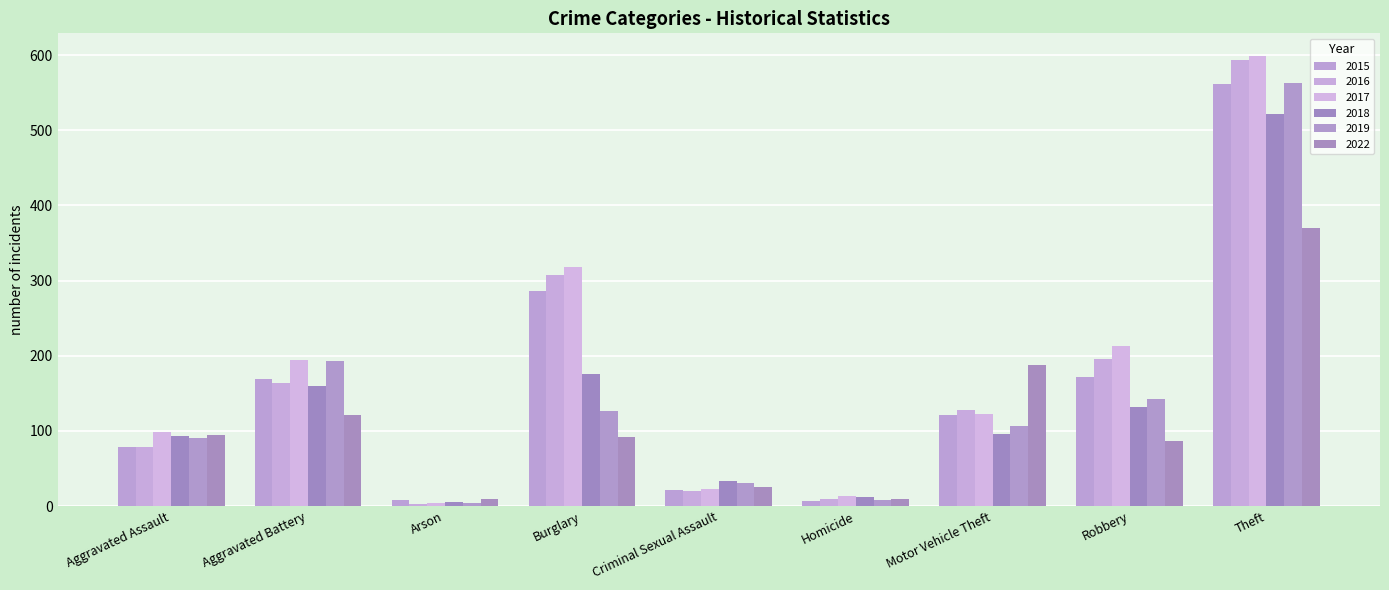

What is the difference between the 2022 values at Aggravated Battery and Motor Vehicle Theft?

67